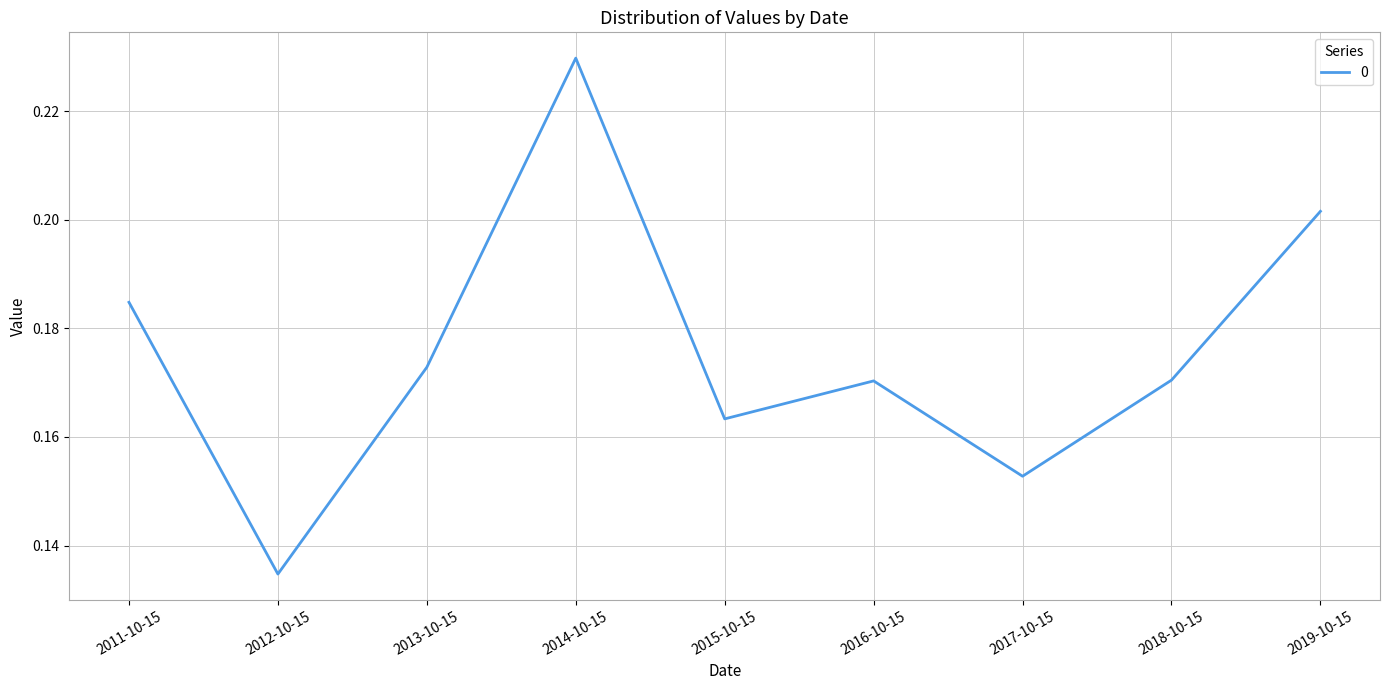

How many lines are shown in the chart?

1